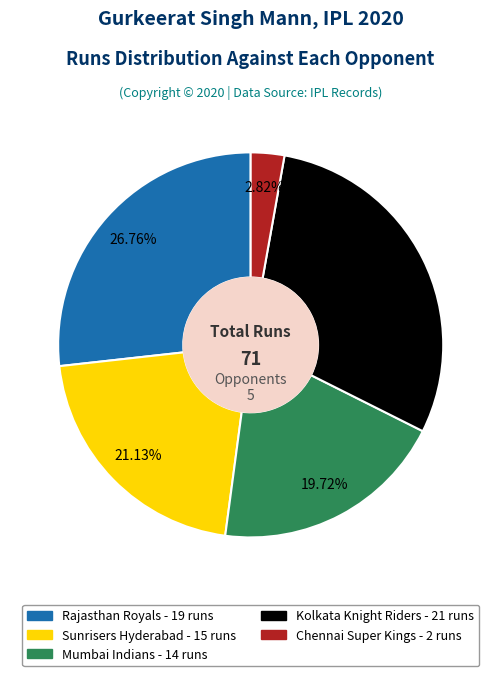

Rank the categories by value from highest to lowest.

Kolkata Knight Riders, Rajasthan Royals, Sunrisers Hyderabad, Mumbai Indians, Chennai Super Kings